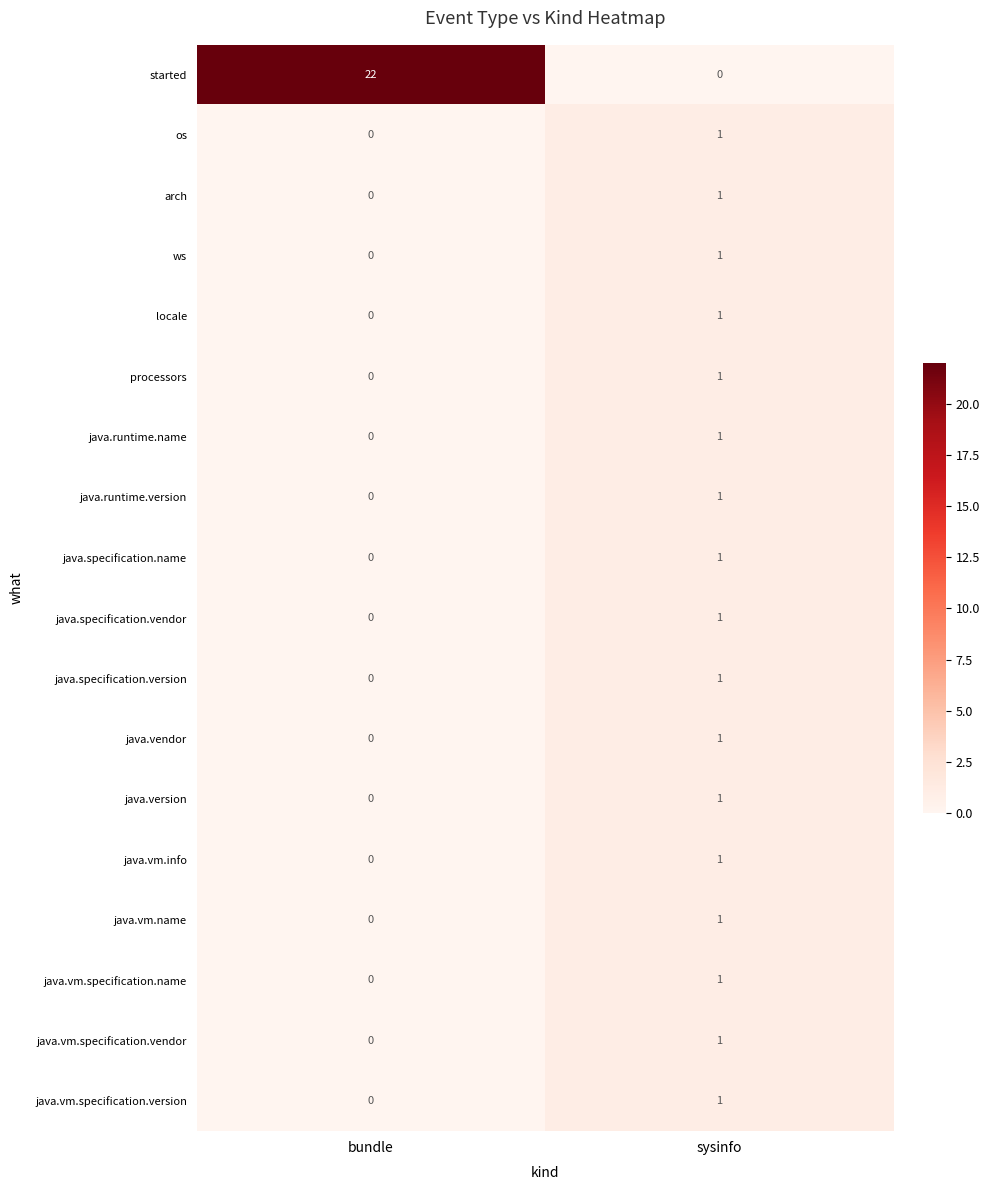

How many positive values does the arch series have?

1